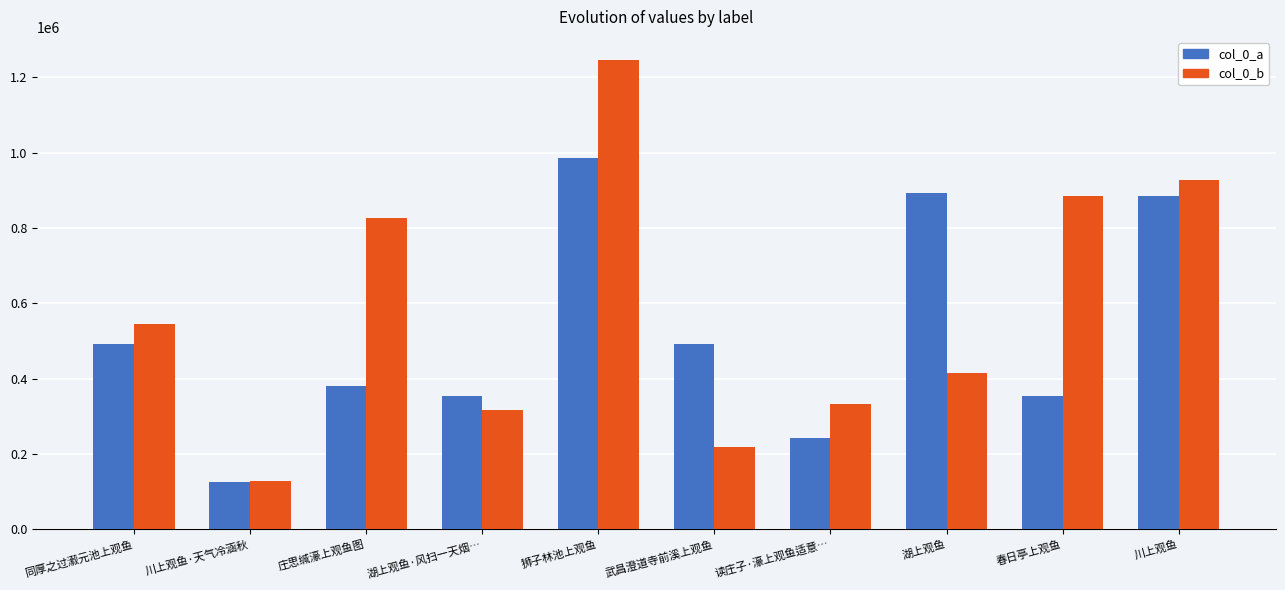

How many data points does each series have?

10